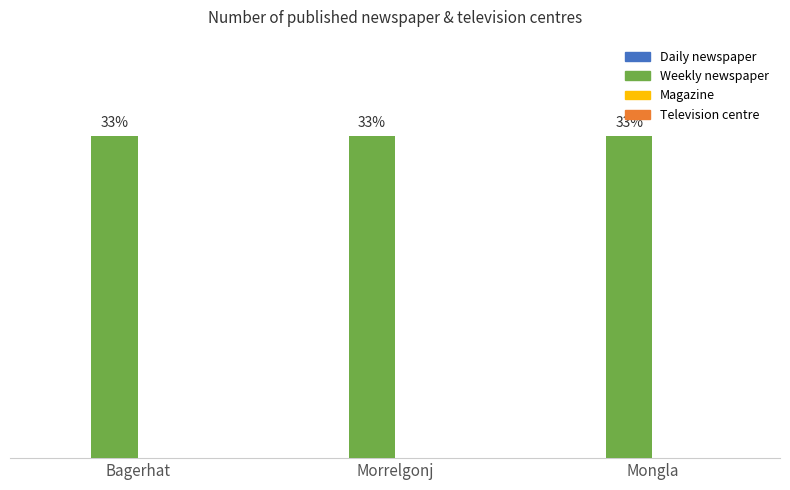

List the series in order of their peak value, lowest first.

Daily newspaper, Magazine, Television centre, Weekly newspaper